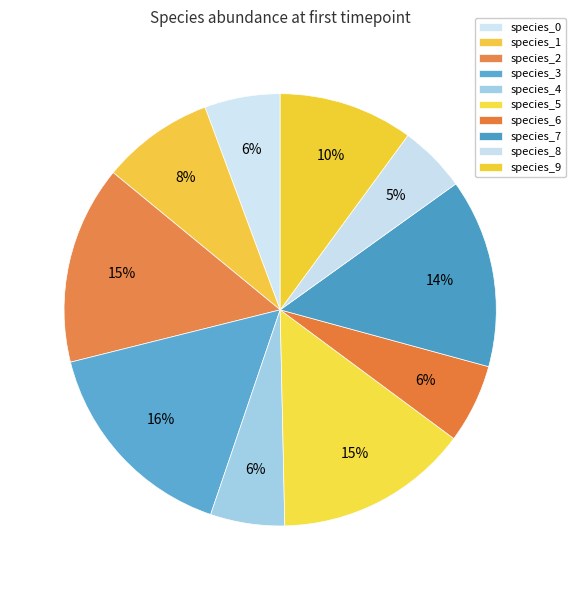

How many slices are in this pie chart?

10